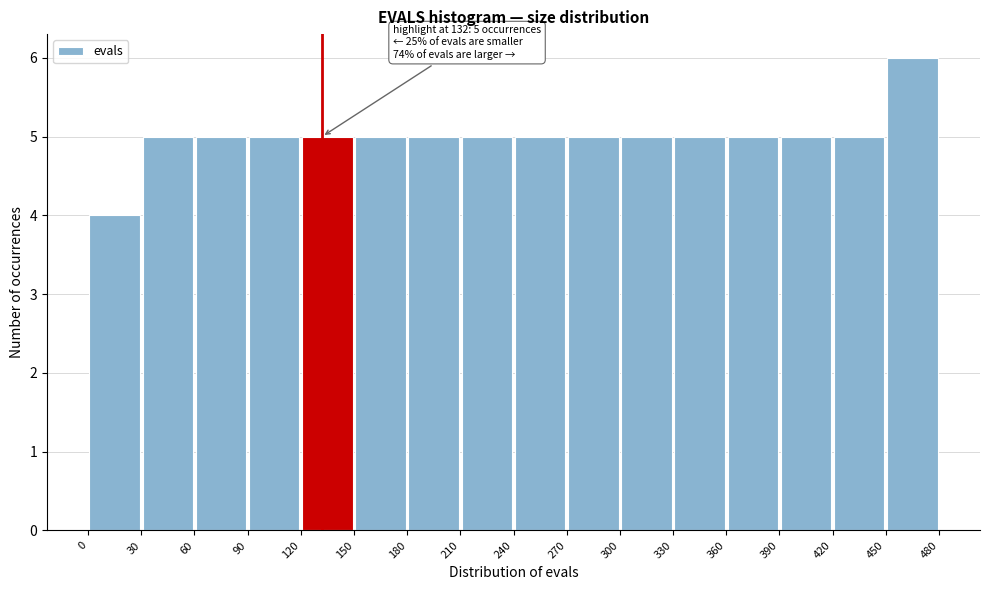

Which range on the x-axis has the tallest bar?

450 to 480